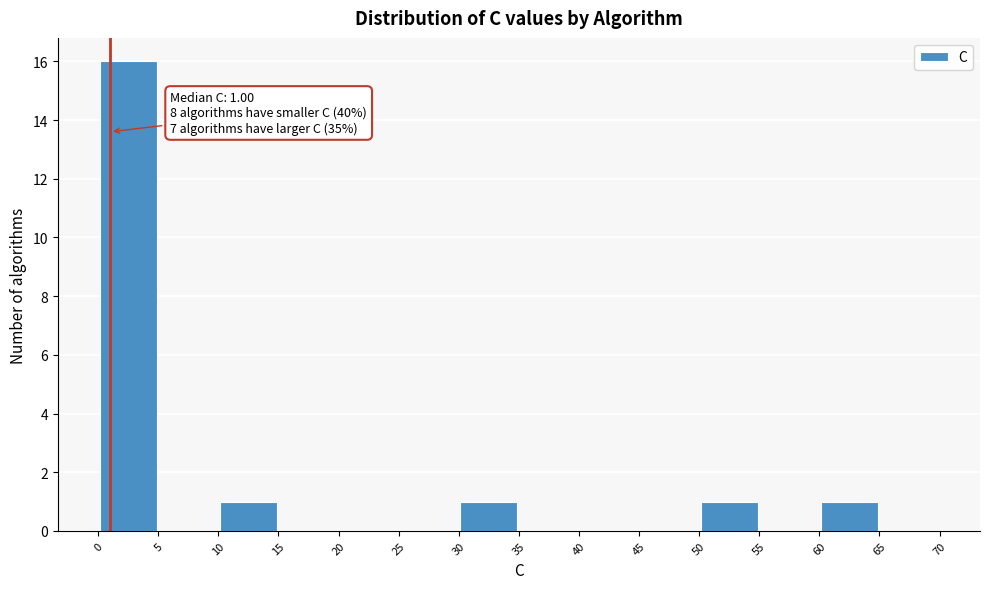

Which range on the x-axis has the tallest bar?

0 to 5